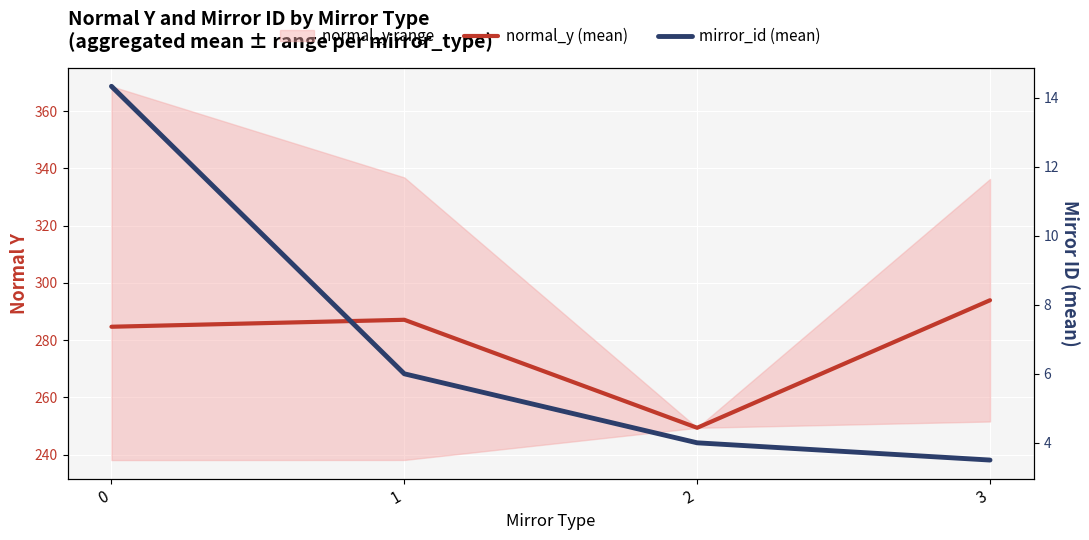

True or false: normal_y (mean) and mirror_id (mean) cross at least once.

False